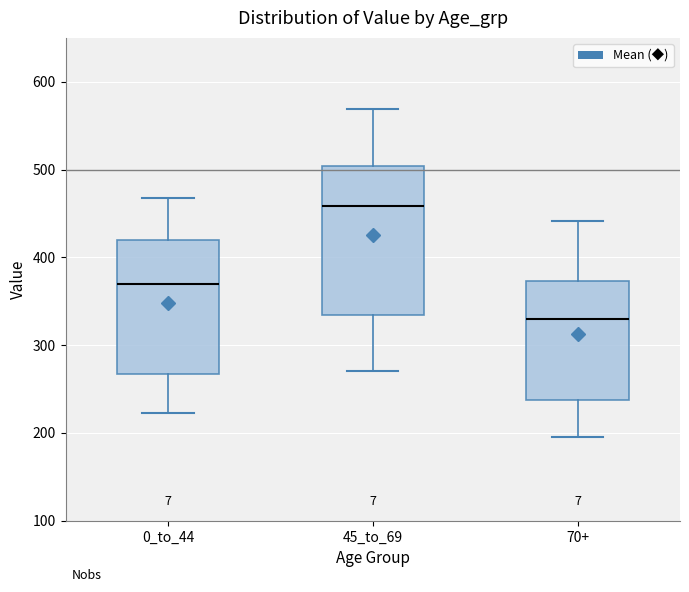

Where is the lower edge of the box for 70+ on the y-axis? The values are not printed on the chart, so give them approximately, as read against the axis.

240